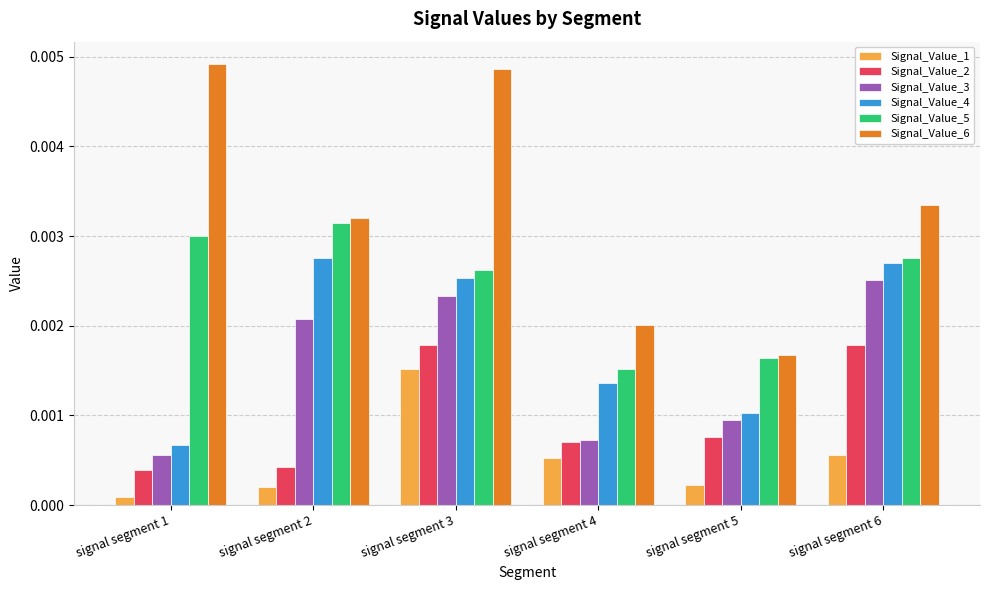

Between signal segment 2 and signal segment 3, which series saw the biggest shift?

Signal_Value_6